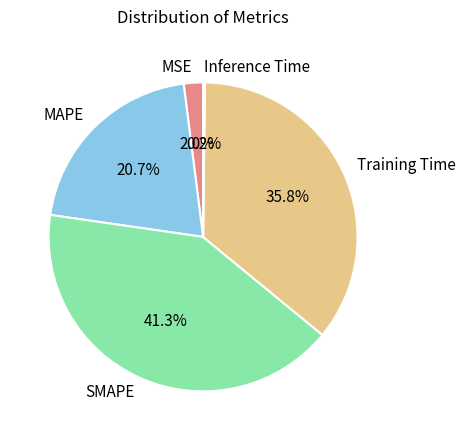

Which slice is the largest?

SMAPE